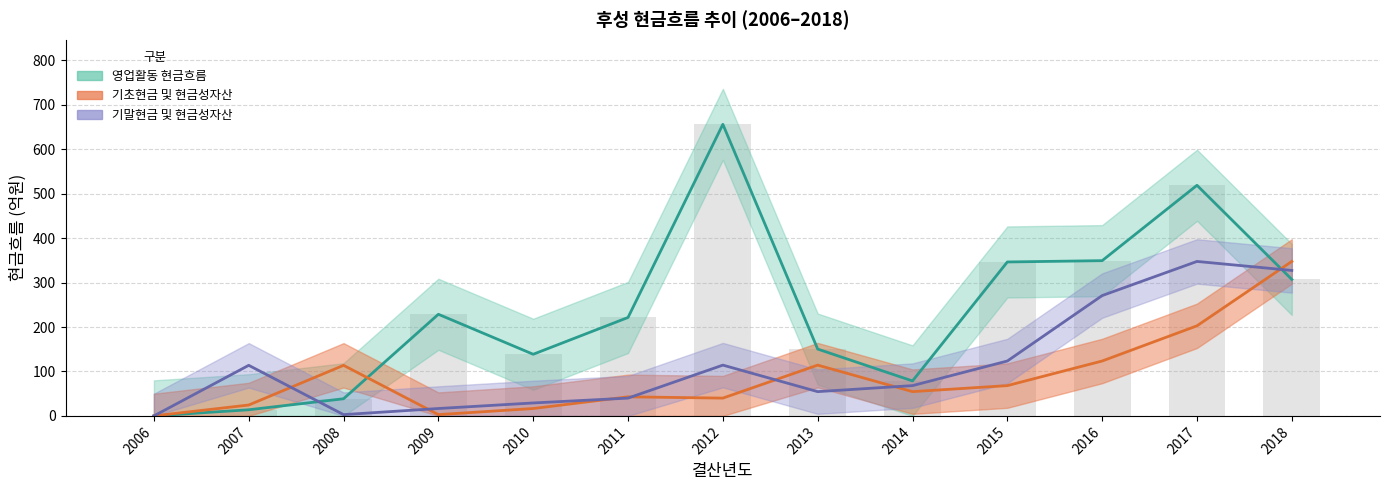

Does the chart contain stacked bars?

No